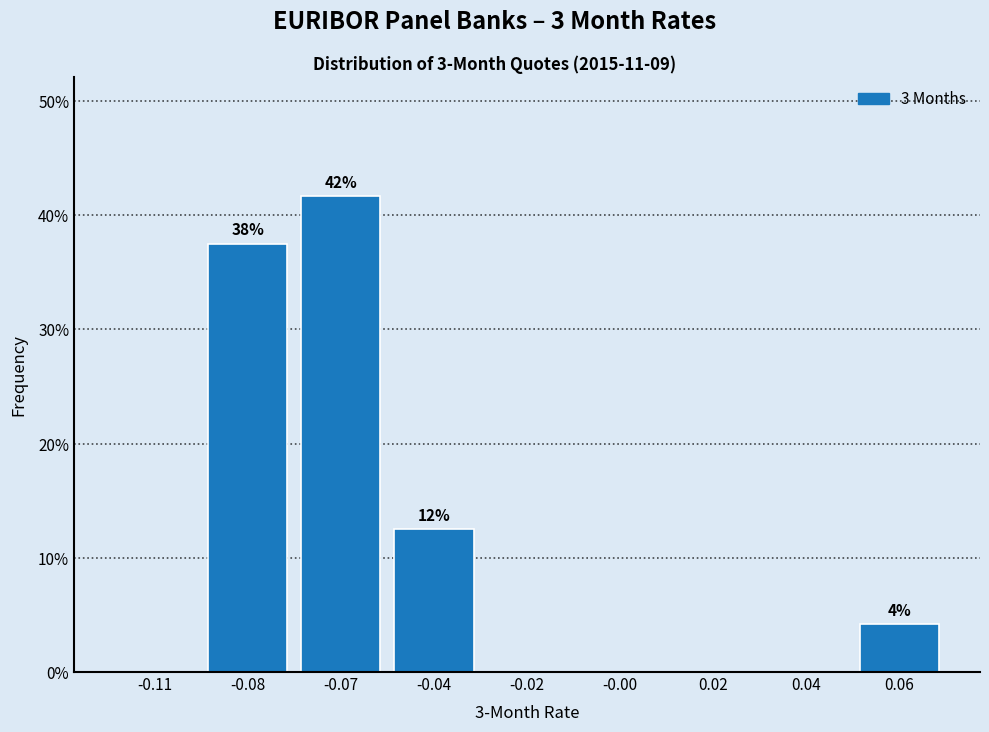

Reading left to right, transcribe all the data shown in this chart.

-0.11=0.0	-0.08=37.5	-0.07=41.7	-0.04=12.5	-0.02=0.0	-0.00=0.0	0.02=0.0	0.04=0.0	0.06=4.2